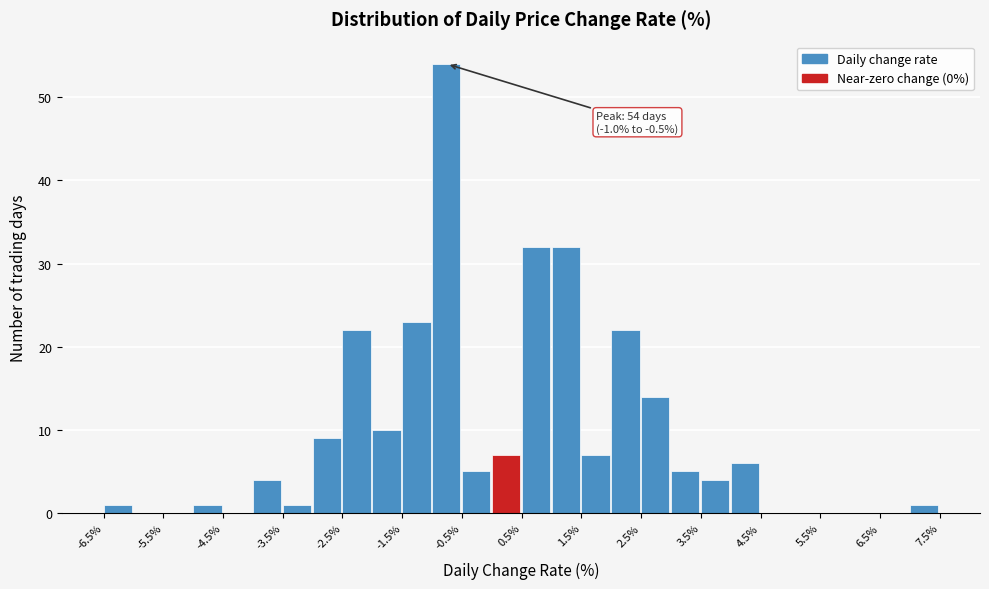

Which range on the x-axis has the tallest bar?

-1.0 to -0.5